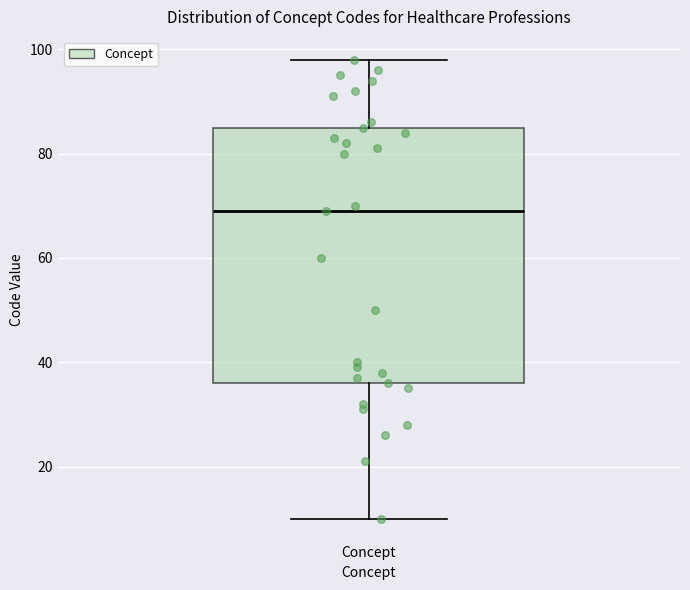

Where does the lower whisker of the box for Concept end on the y-axis? The values are not printed on the chart, so give them approximately, as read against the axis.

10